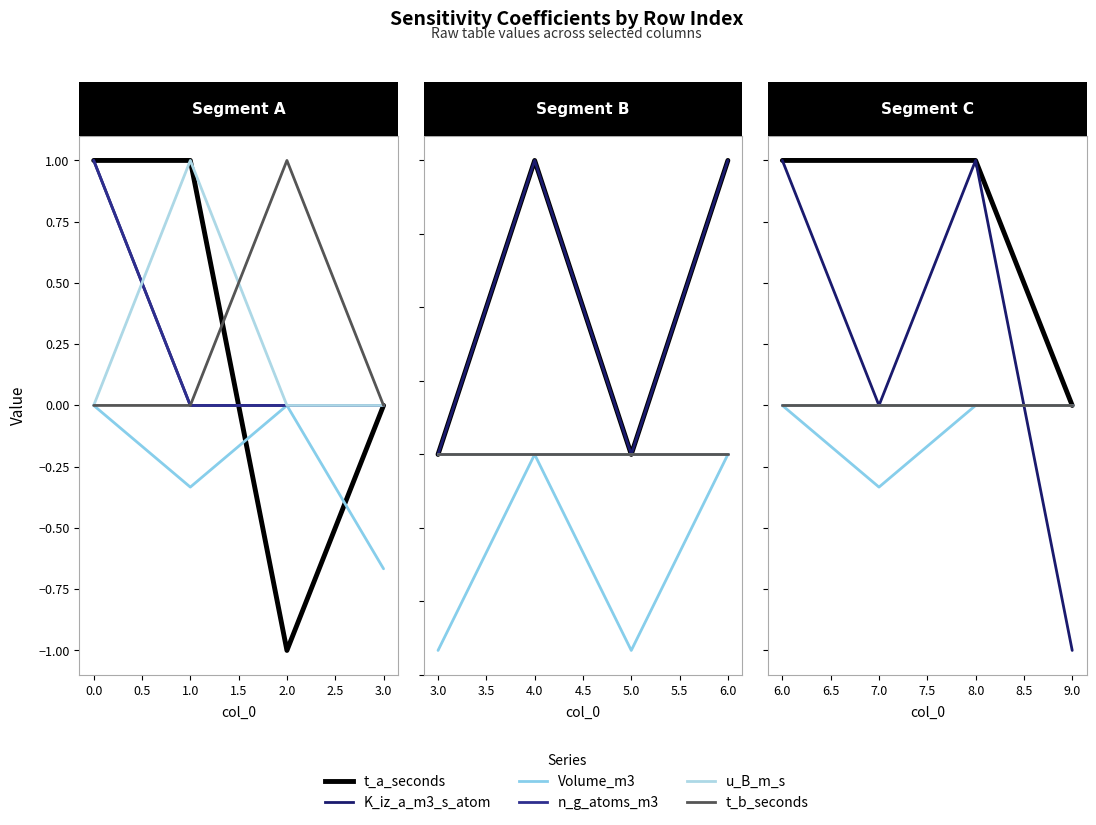

Between −0.5 and 1.0, which series saw the biggest shift?

t_a_seconds